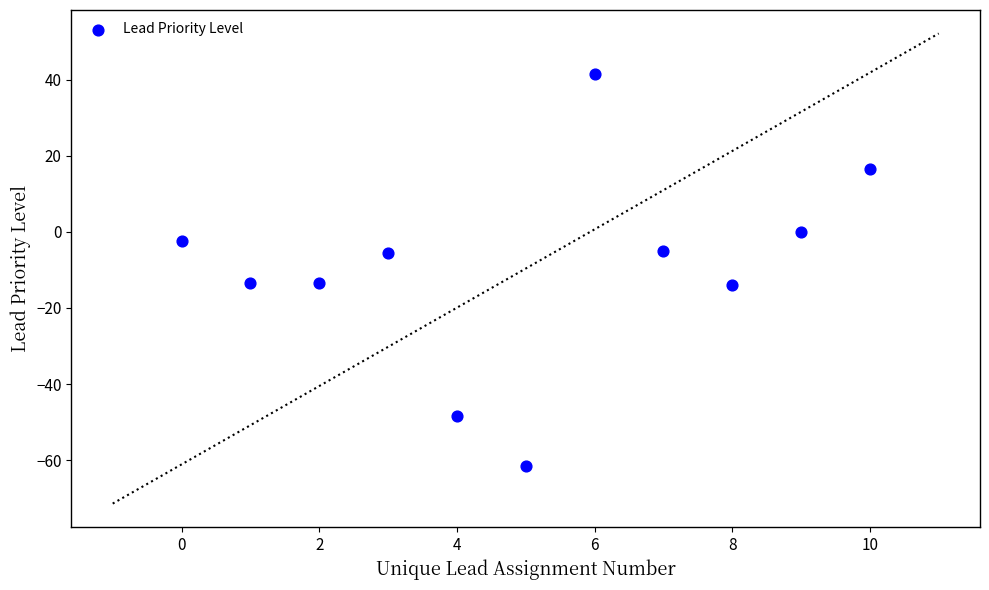

What is the average X value?

5.0